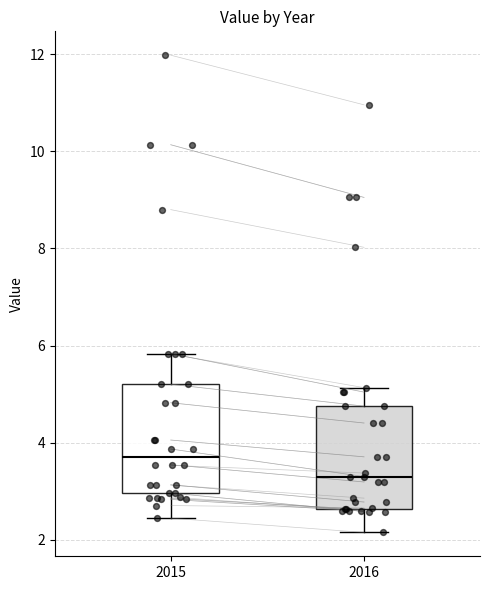

Reading left to right, transcribe this box plot: for each box, give where its median line is, the range the box spans, and where its two whiskers end, as read against the y-axis. The values are not printed on the chart, so give them approximately, as read against the axis.

2015: median 3.8, box 3.0 to 5.2, whiskers 2.4 to 5.8
2016: median 3.4, box 2.6 to 4.8, whiskers 2.2 to 5.2